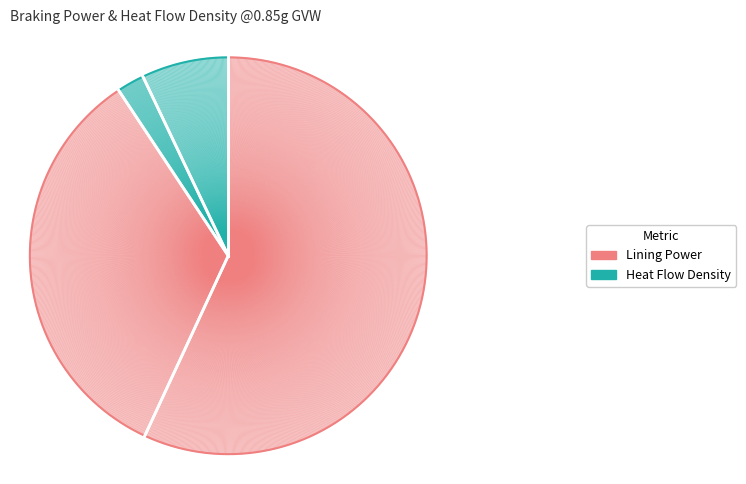

To the nearest percent, what is the combined percentage of Lining Power Front @0.85g GVW and Heat Flow Density Rear Rotor @0.85g GVW?

64%